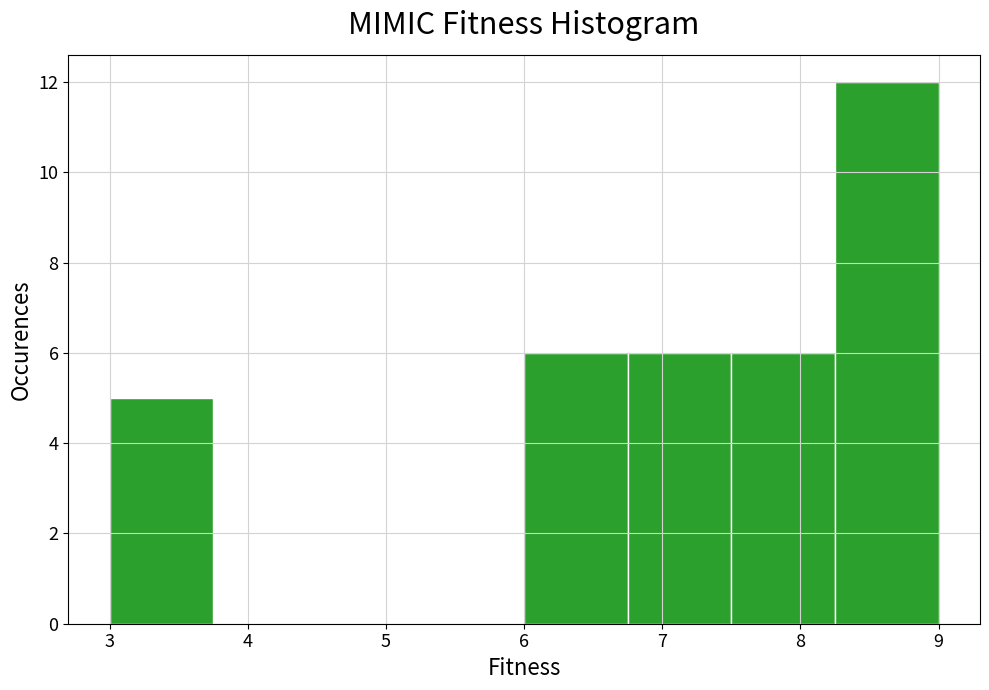

Over which range of the x-axis is the bar tallest?

8.25 to 9.00